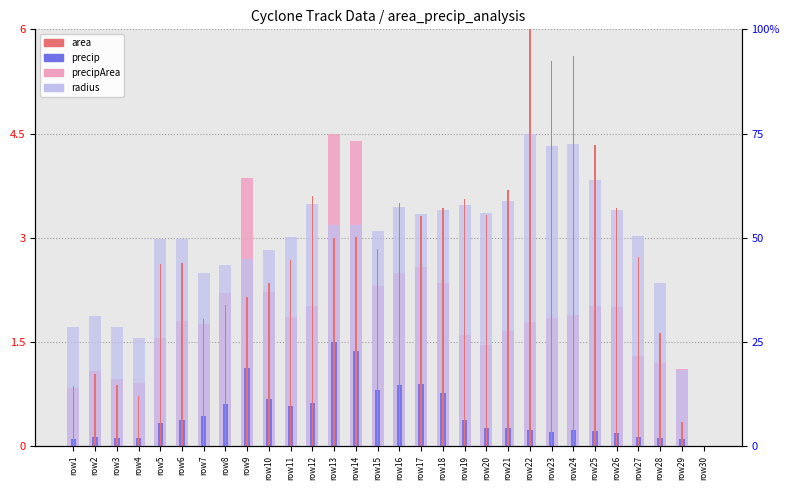

The value of precip at row17 is 1.5. True or false?

False